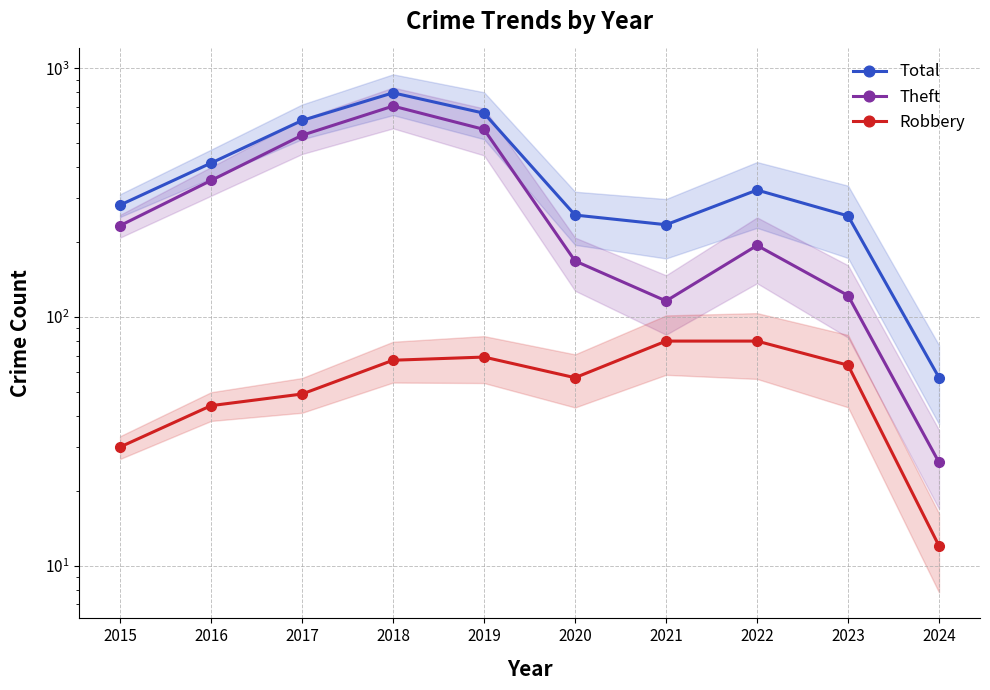

Reading left to right, what are all the values shown in this chart?

Total: 2015=282	2016=416	2017=617	2018=797	2019=660	2020=257	2021=235	2022=324	2023=255	2024=57
Theft: 2015=233	2016=354	2017=538	2018=705	2019=568	2020=168	2021=116	2022=194	2023=122	2024=26
Robbery: 2015=30	2016=44	2017=49	2018=67	2019=69	2020=57	2021=80	2022=80	2023=64	2024=12